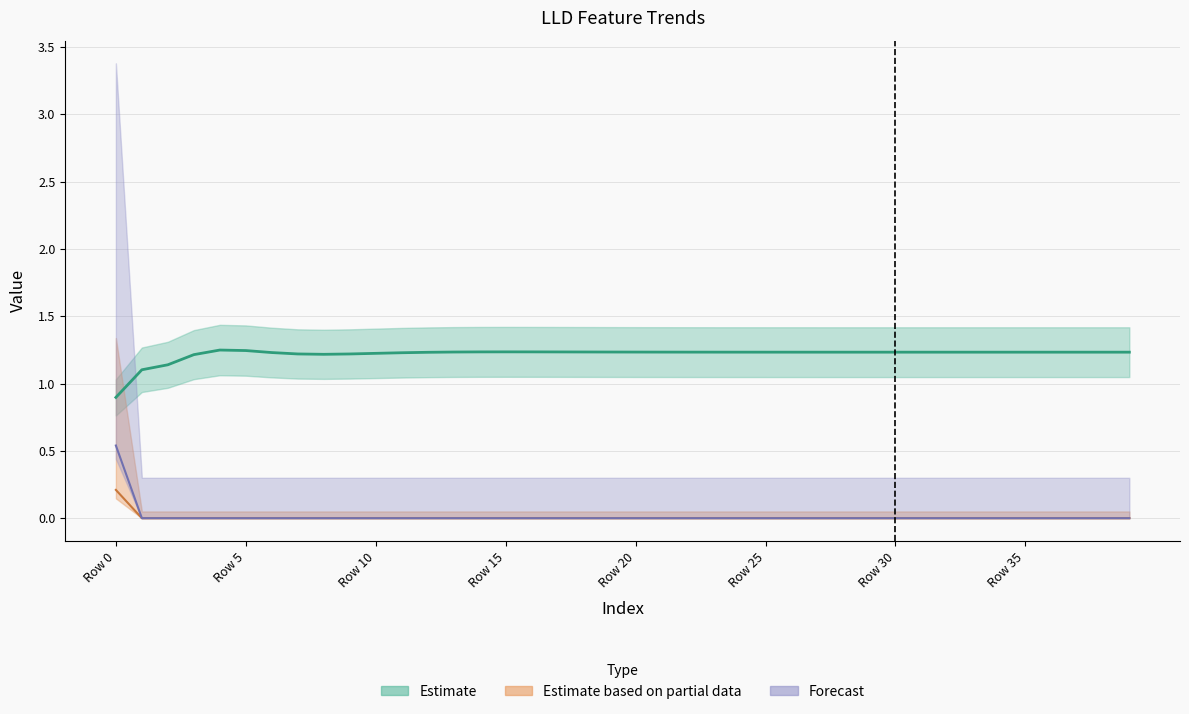

True or false: LLD_4 and LLD_1 intersect in this chart.

False